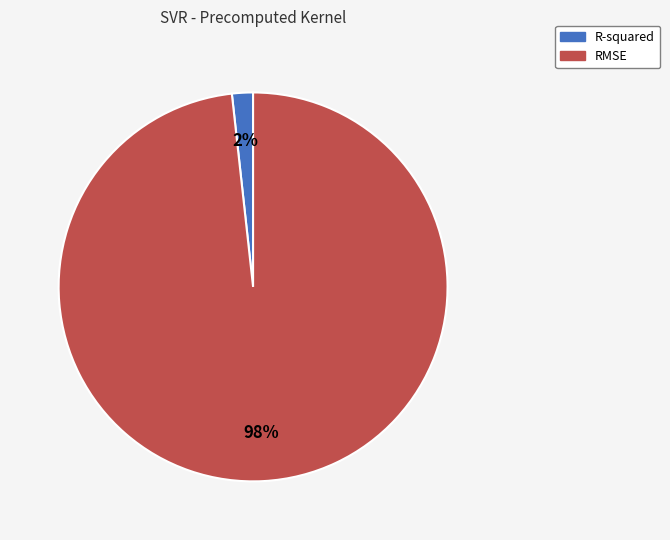

To the nearest percent, what percentage of the pie is RMSE?

98%